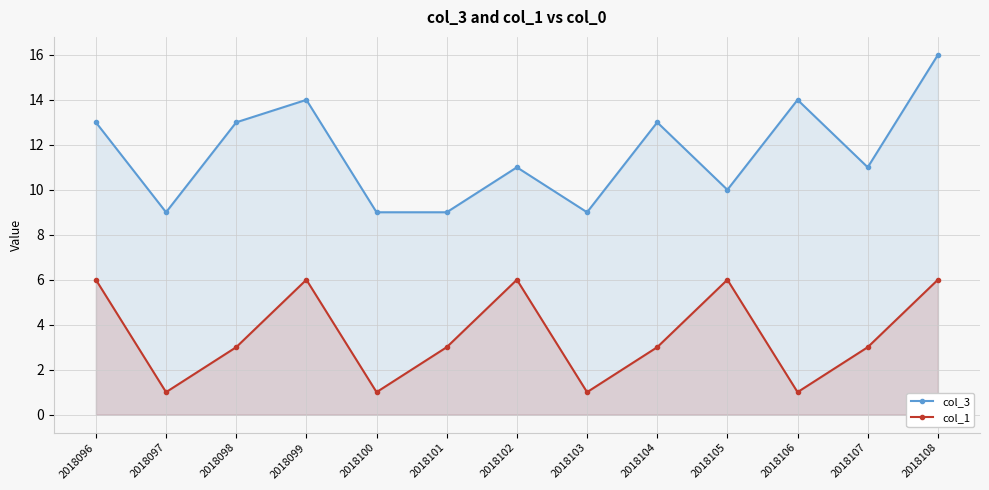

What is the sum of all col_1 values?

46